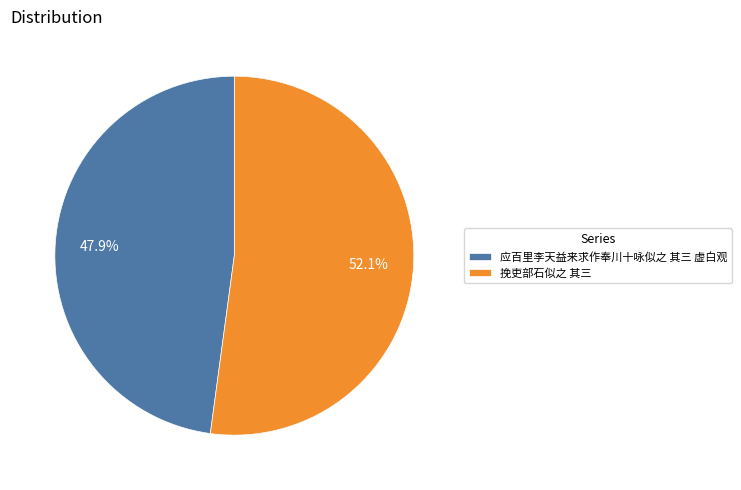

True or false: 应百里李天益来求作奉川十咏似之 其三 虚白观 accounts for 48% of the total.

True